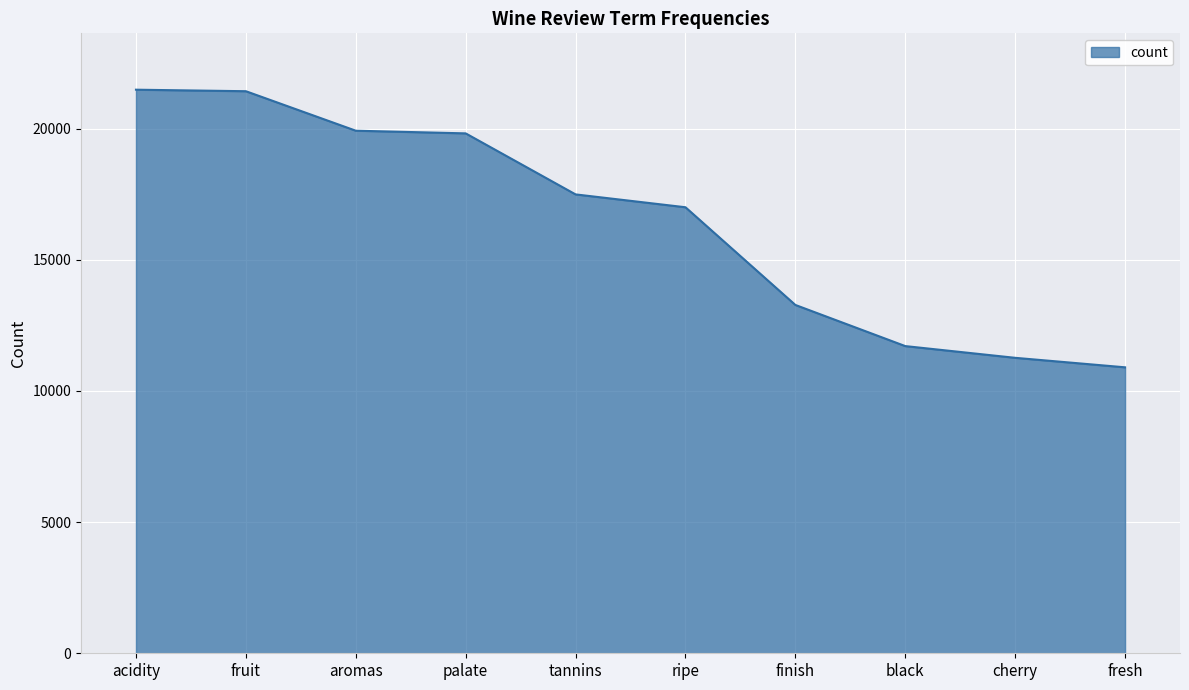

What is the approximate value at black?

11709